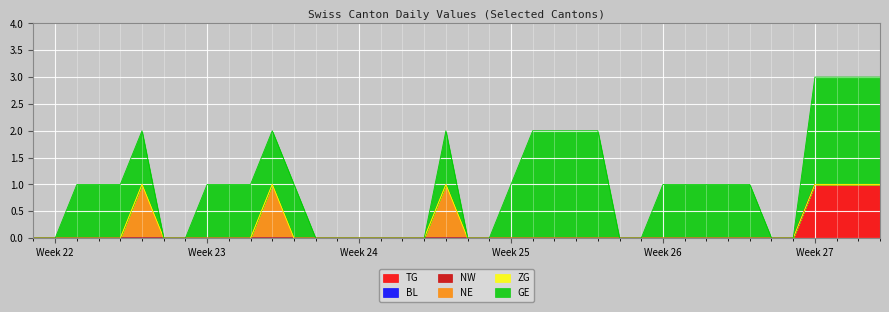

What position from the right is 2020-06-03?

37